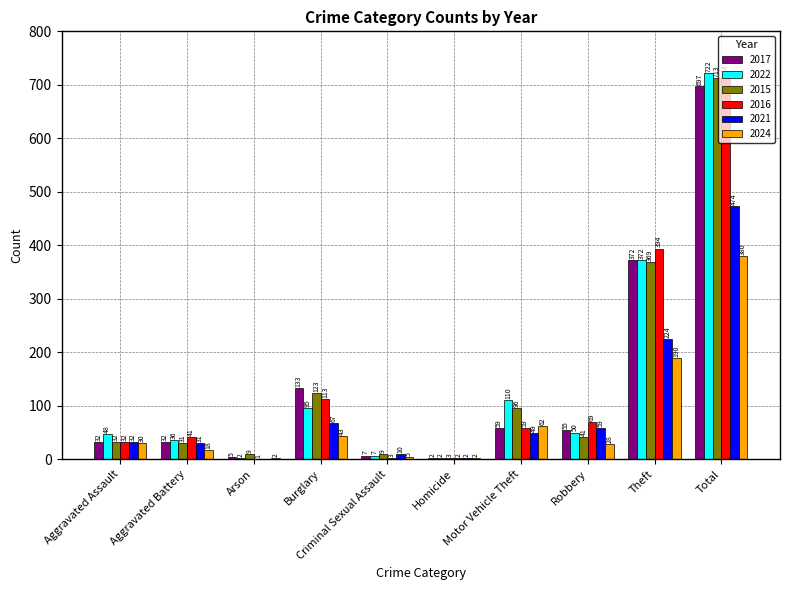

At which category is the sum across all series the highest?

Total